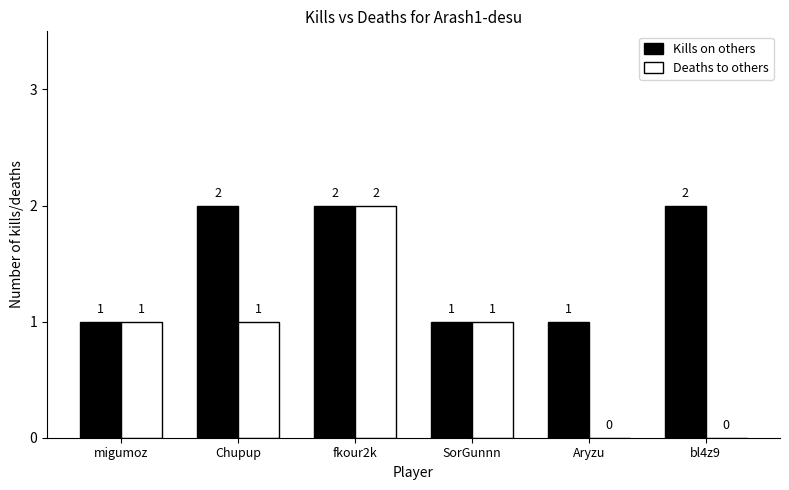

How many data points does each series have?

6